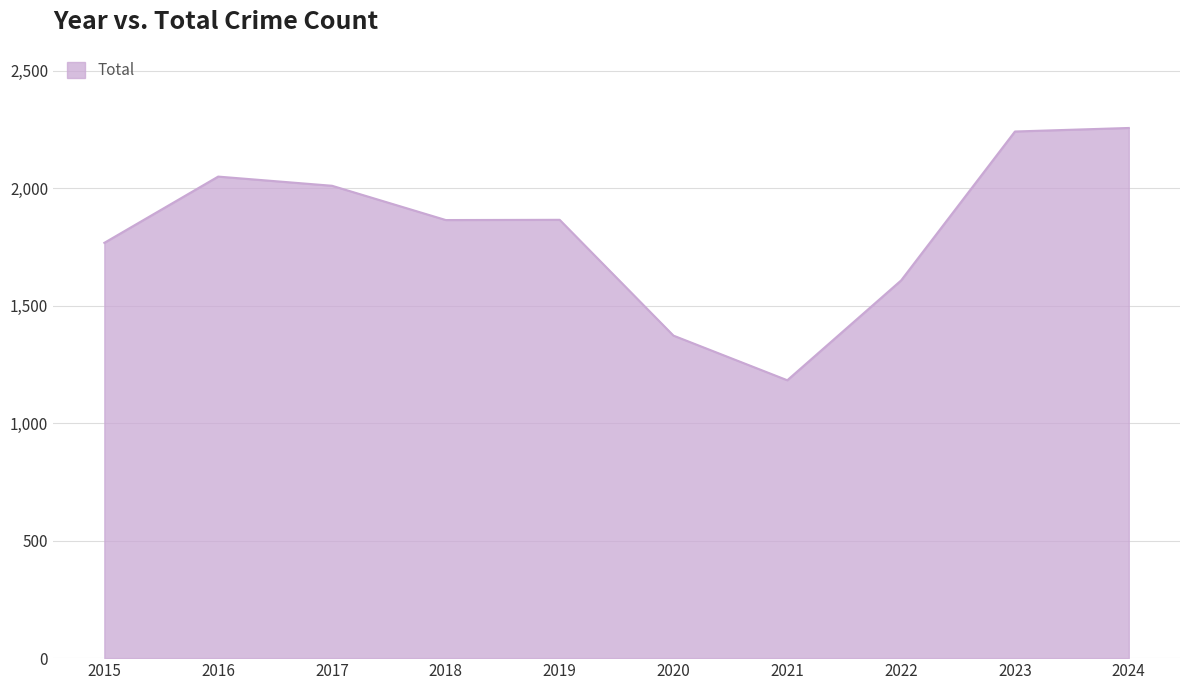

What is the change in value from 2017 to 2018?

-146